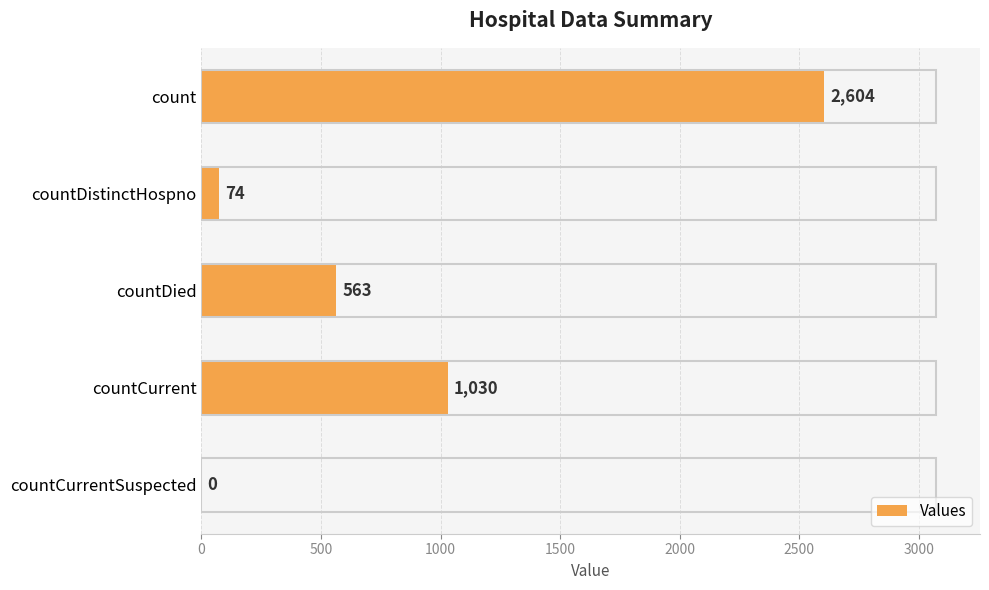

What is the ratio of the value at countCurrent to the value at countDistinctHospno?

13.9